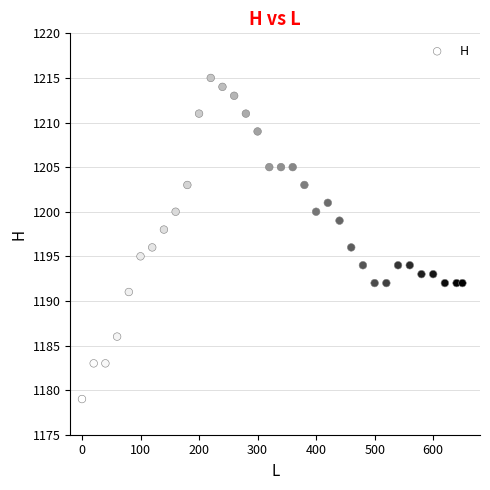

What is the range of X values (max minus min)?

650